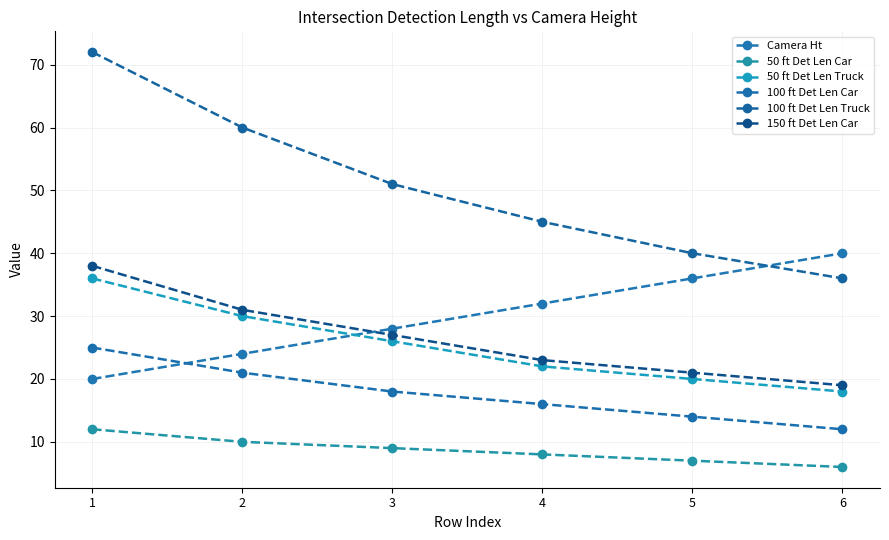

True or false: 50 ft Det Len Car and 50 ft Det Len Truck cross at least once.

False